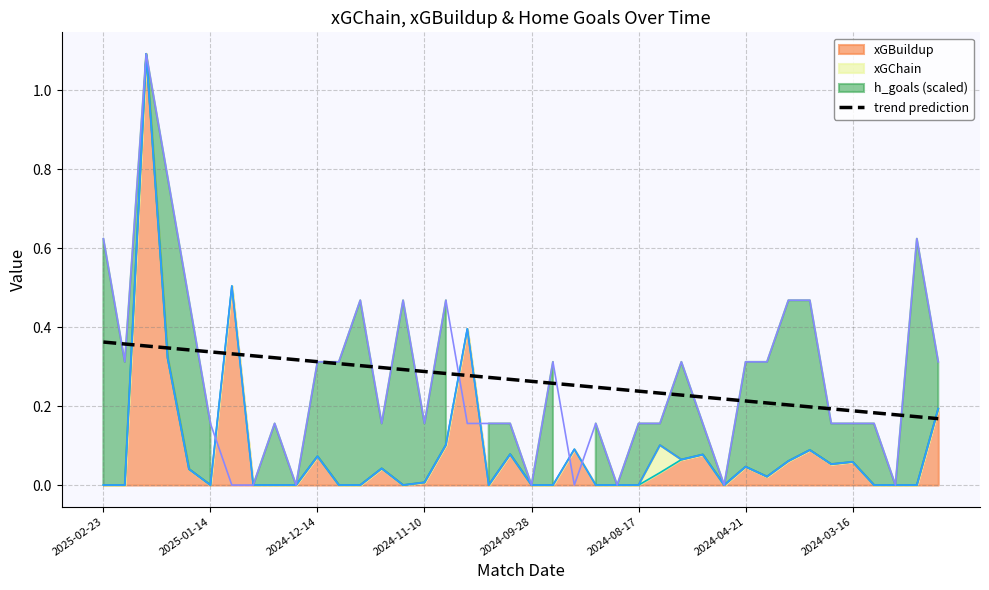

True or false: the data shows 0.2 at 39.

True